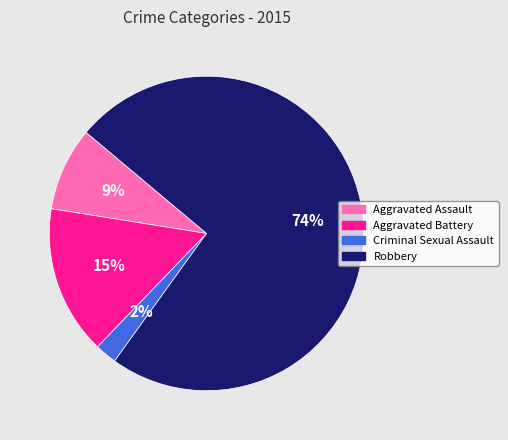

Between Criminal Sexual Assault and Aggravated Assault, which is larger?

Aggravated Assault